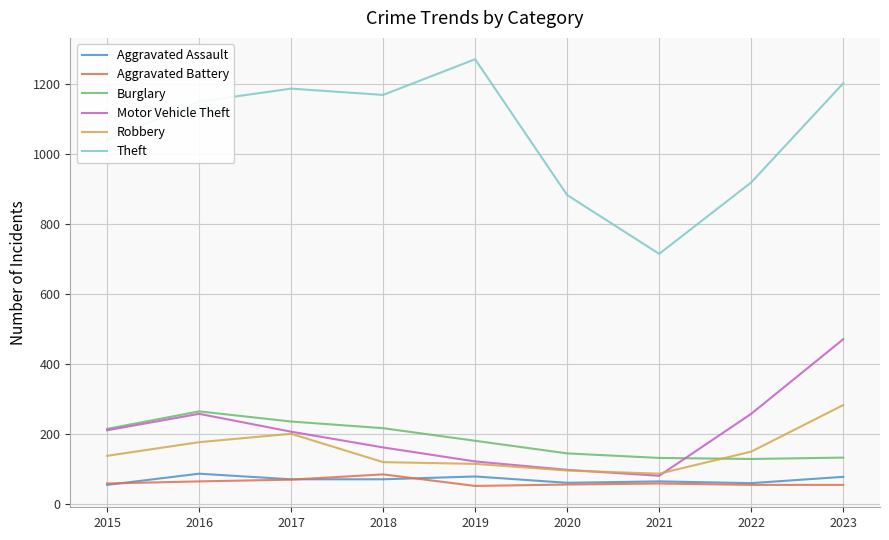

The value of Burglary at 2018 is 62. True or false?

False